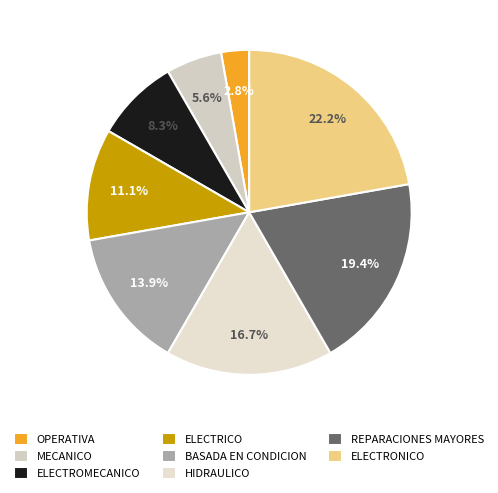

Does MECANICO represent more than half of the total?

No